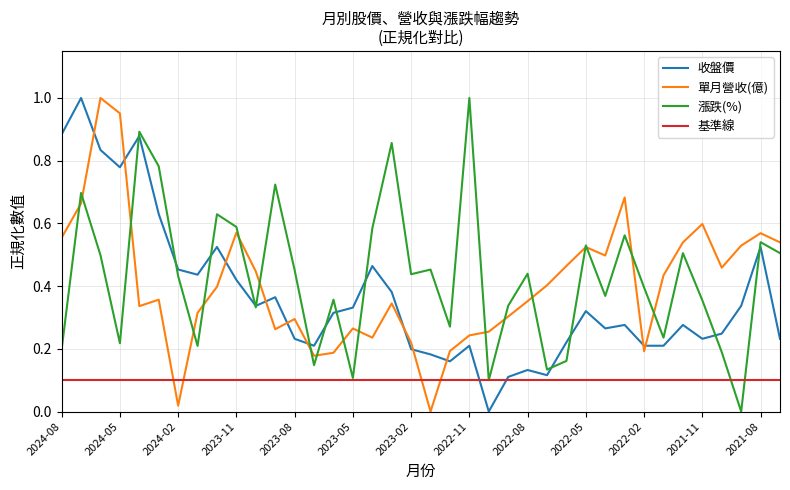

How many times do 漲跌(%) and 收盤價 cross each other?

13